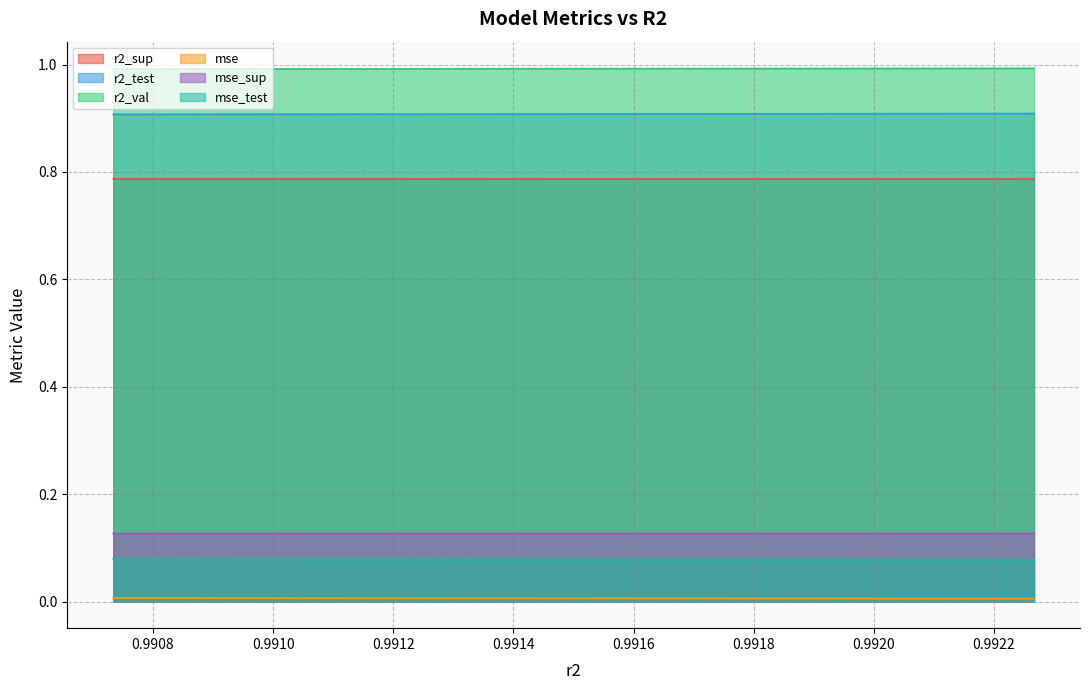

True or false: r2_sup and r2_val intersect in this chart.

False